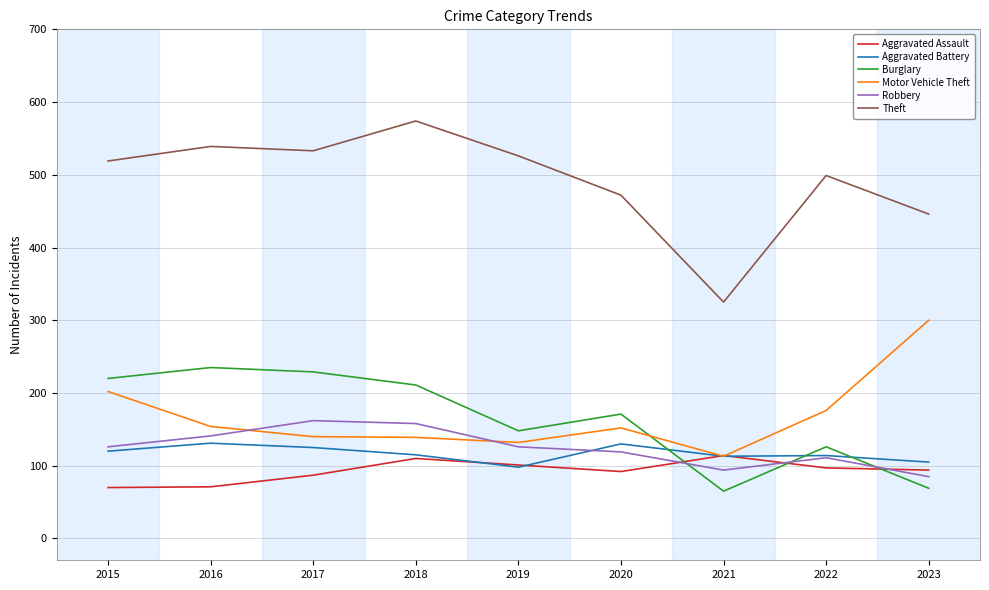

At how many categories does at least one series exceed 185?

9